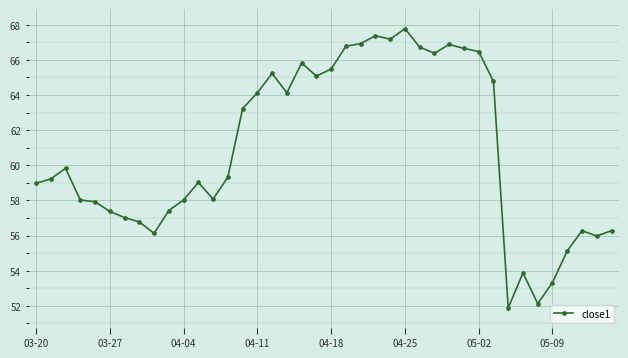

Does the chart have visible grid lines?

Yes